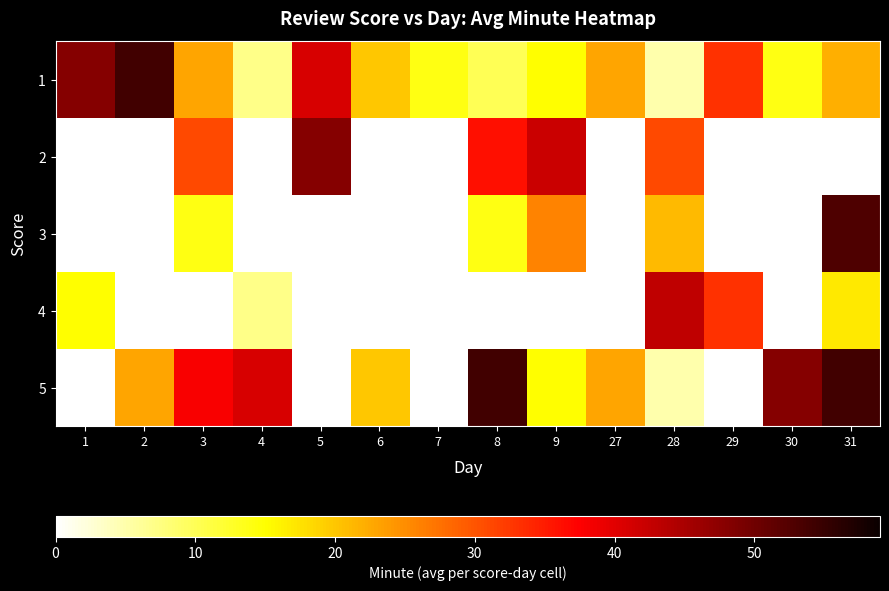

At 9, list the series in order from largest to smallest.

2, 3, 1, 4, 5